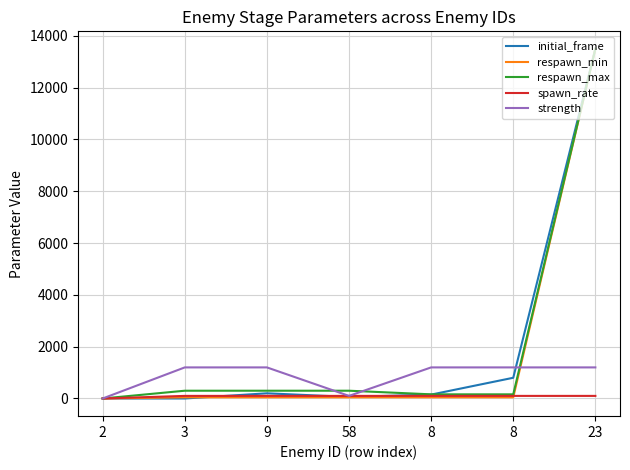

What is the label of the 7th point from the right?

2